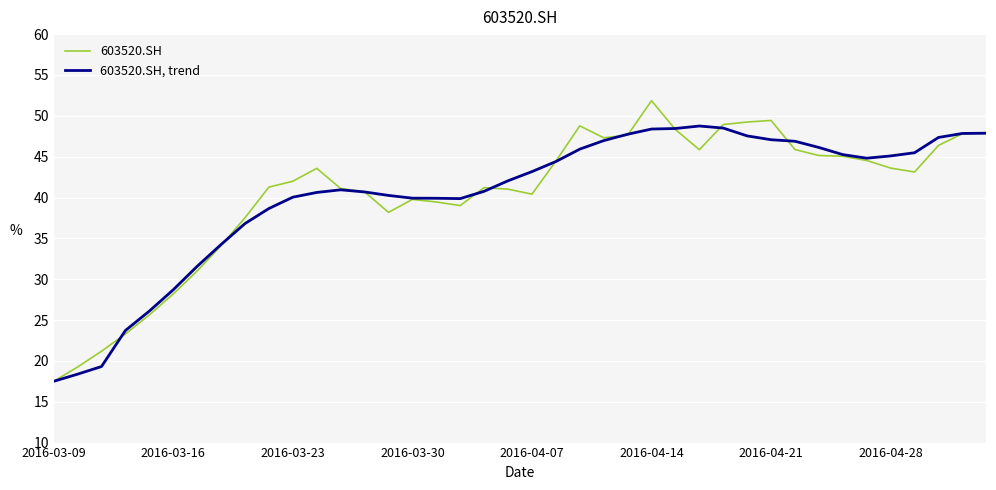

How many lines are shown in the chart?

2